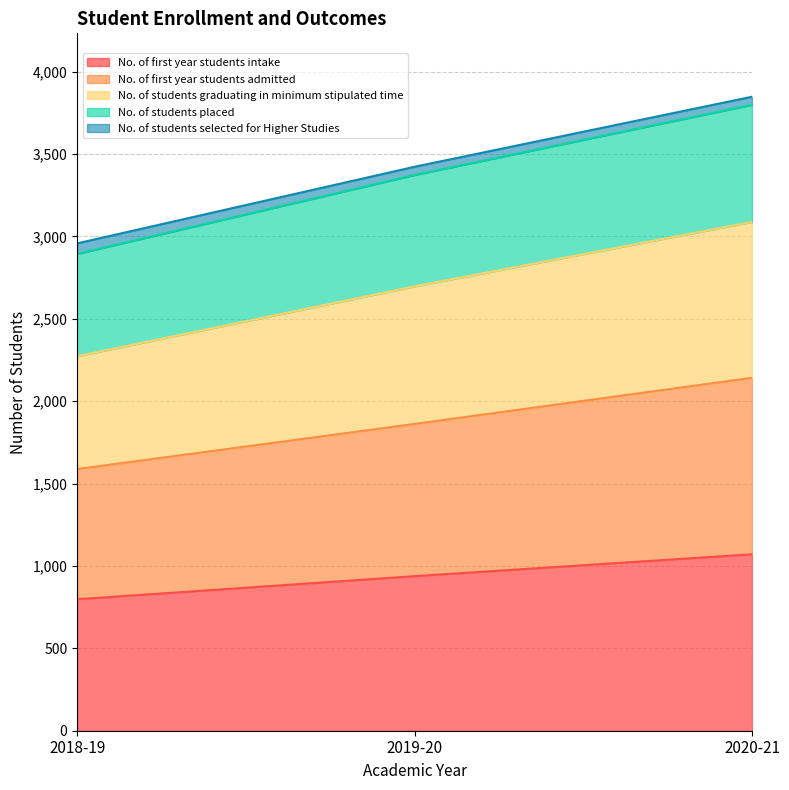

What is the highest value of the No. of first year students intake series?

1071